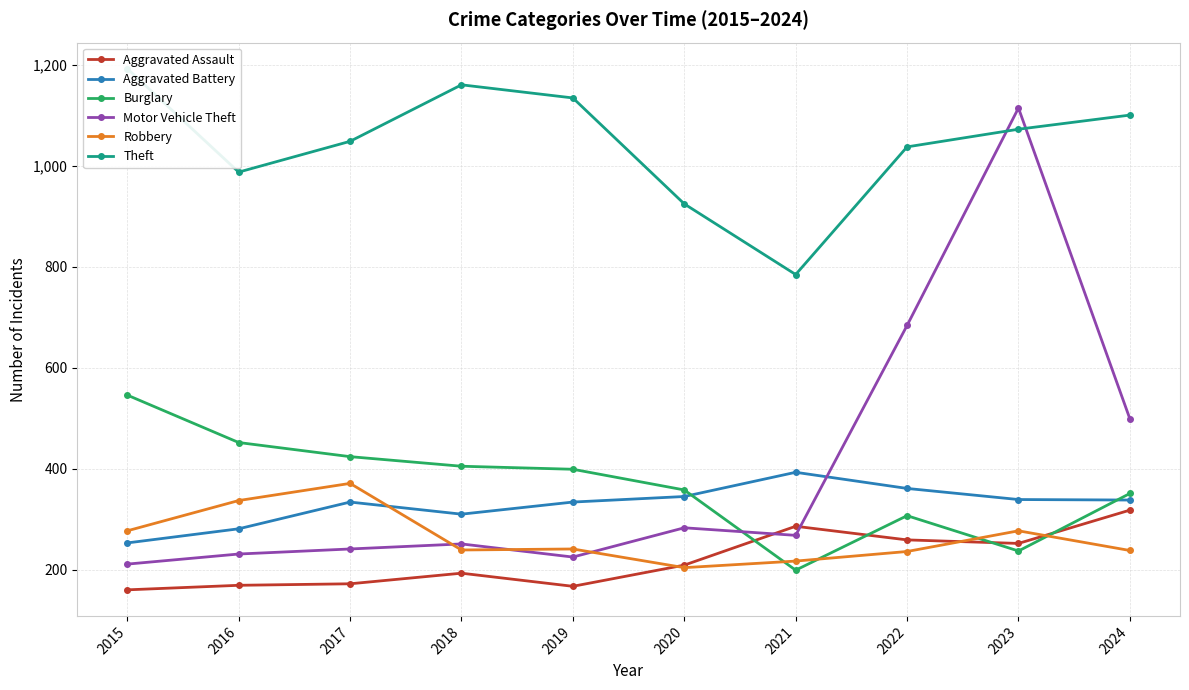

How many data points in Robbery are above 241?

4